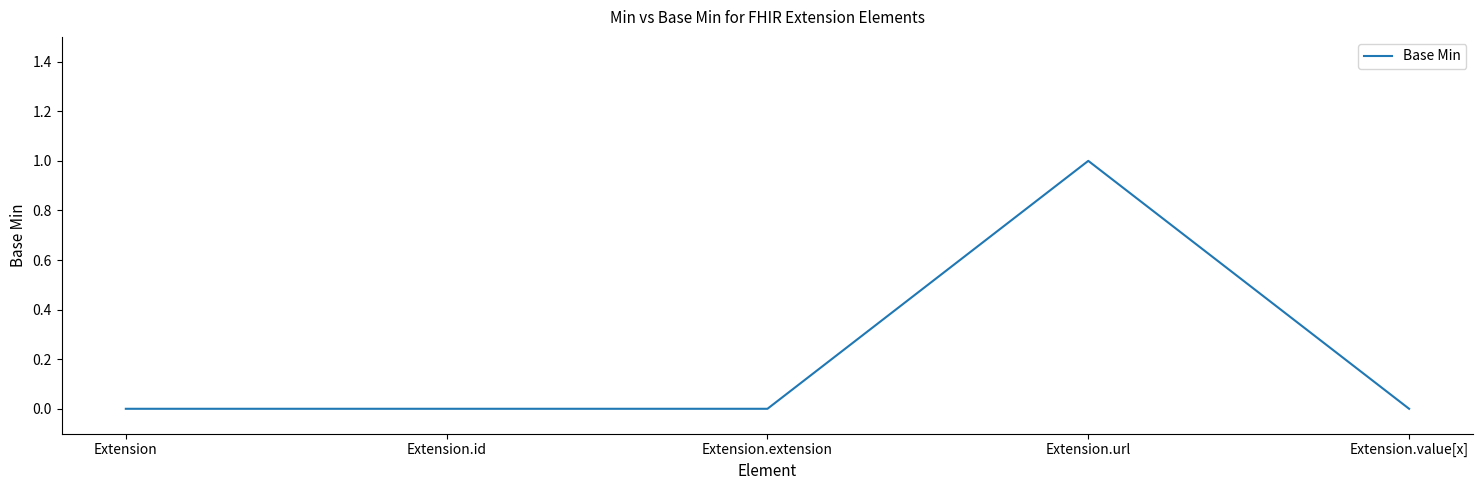

True or false: the data has more than 0 interior local peaks.

True